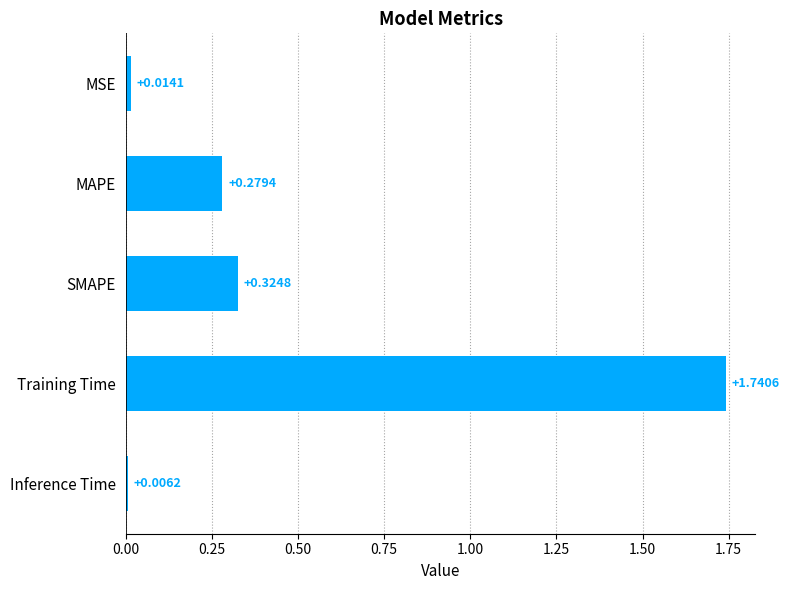

List the labels in order of value, largest first.

Training Time, SMAPE, MAPE, MSE, Inference Time